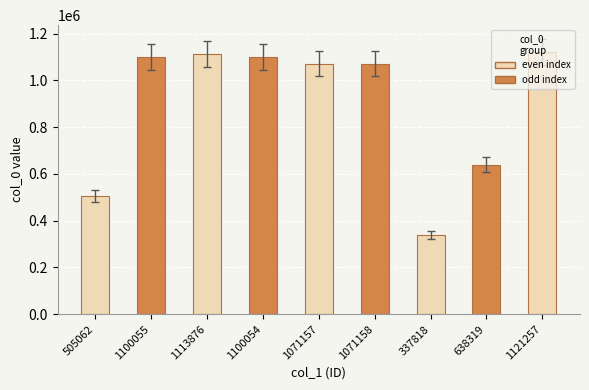

Does the chart contain any negative values?

No